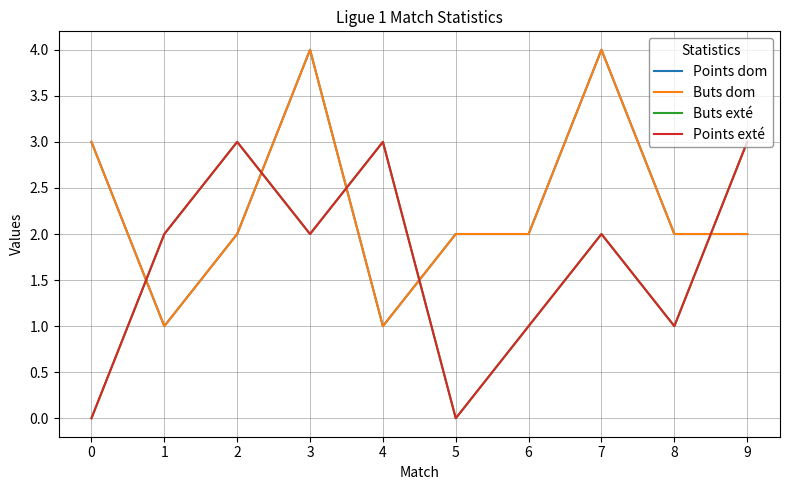

Is this an area chart (filled region under the line)?

No